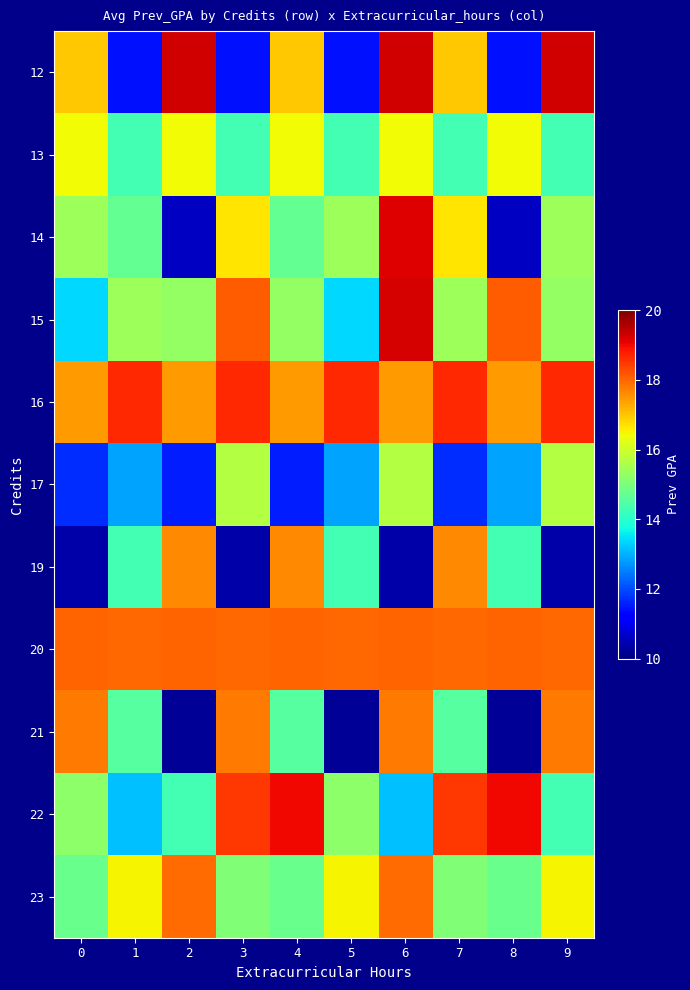

How many distinct data groups are displayed?

11